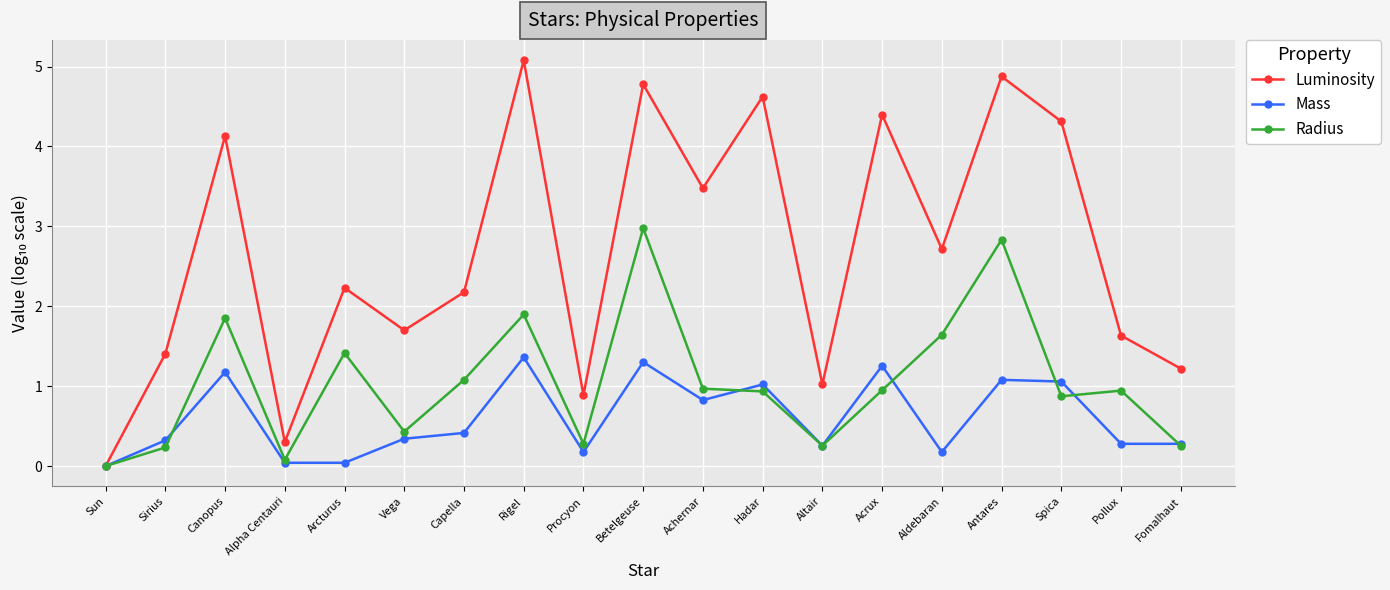

True or false: Luminosity has a value of 0.0 at Sun.

True